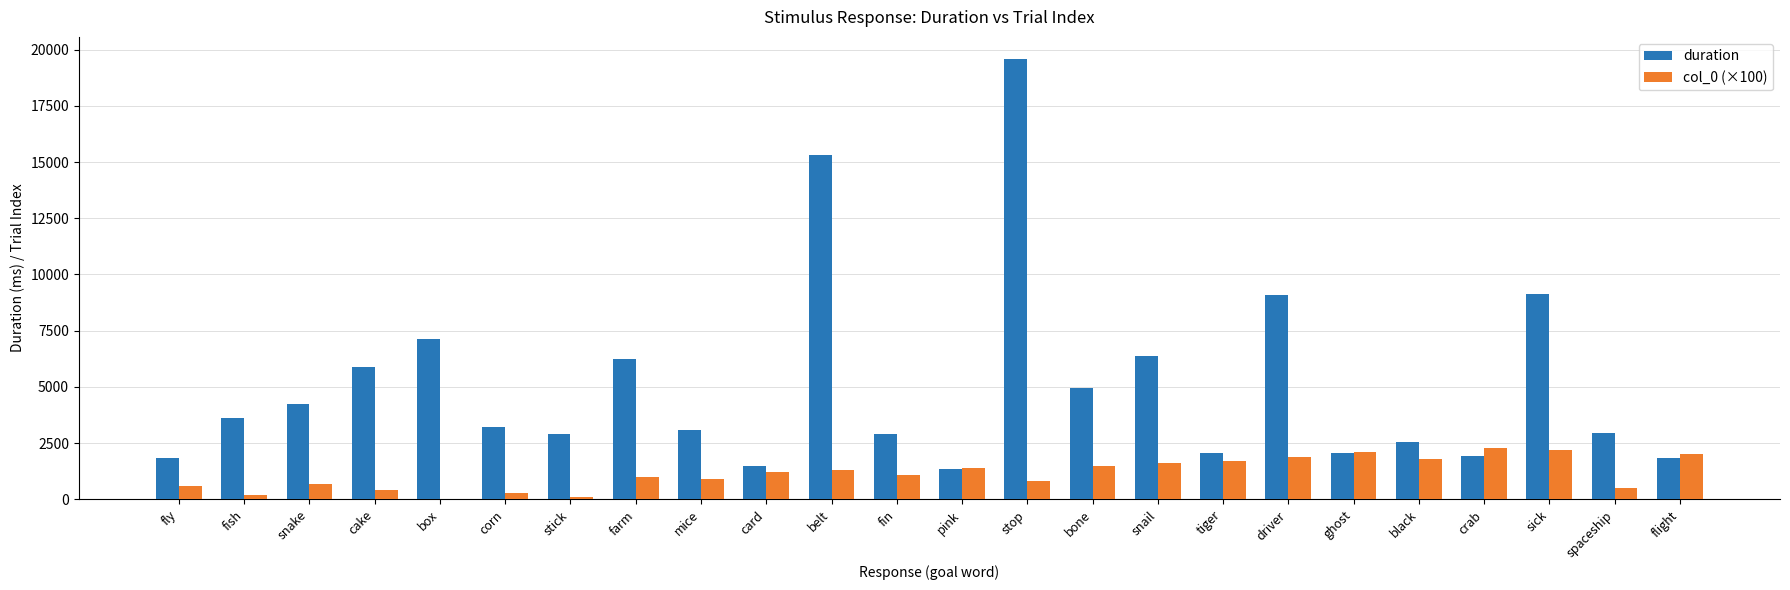

At which label is duration closest to 10473?

sick